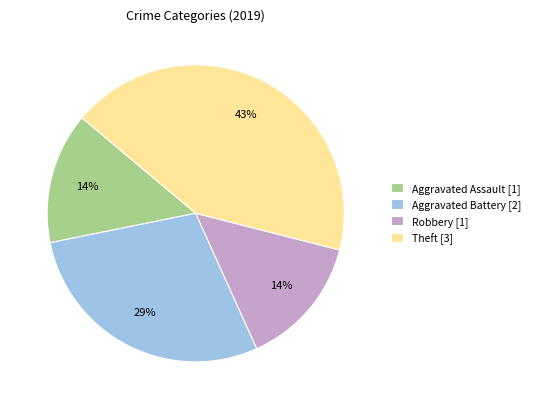

Which slice is the largest?

Theft [3]